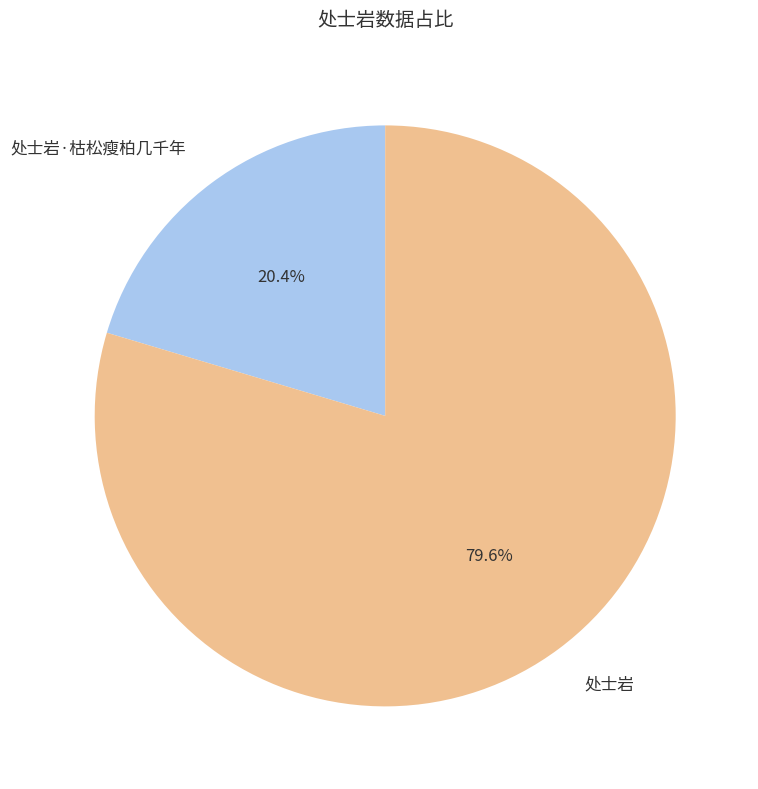

Which has a higher value, 处士岩·枯松瘦柏几千年 or 处士岩?

处士岩